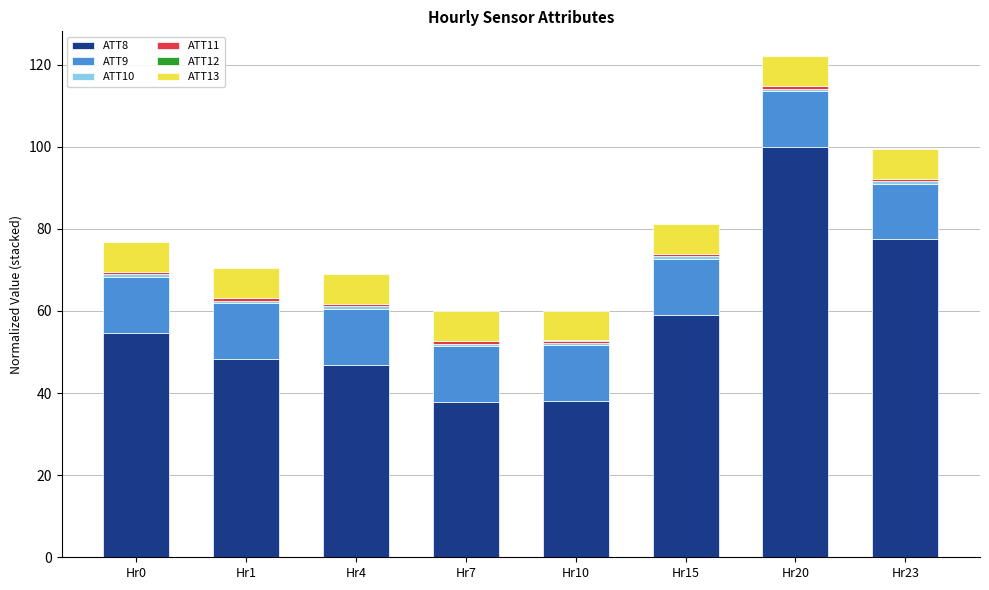

Does the chart contain stacked bars?

Yes